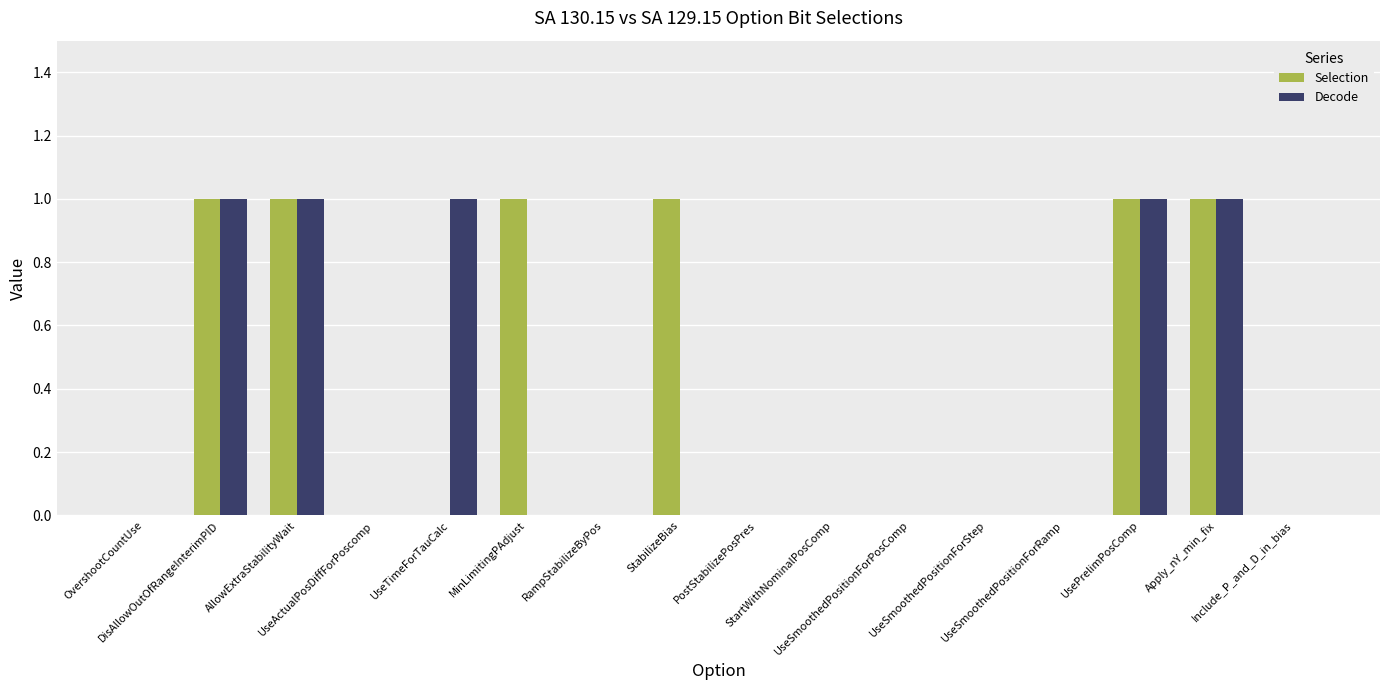

Reading left to right, what are all the values shown in this chart?

Selection: OvershootCountUse=0	DisAllowOutOfRangeInterimPID=1	AllowExtraStabilityWait=1	UseActualPosDiffForPoscomp=0	UseTimeForTauCalc=0	MinLimitingPAdjust=1	RampStabilizeByPos=0	StabilizeBias=1	PostStabilizePosPres=0	StartWithNominalPosComp=0	UseSmoothedPositionForPosComp=0	UseSmoothedPositionForStep=0	UseSmoothedPositionForRamp=0	UsePrelimPosComp=1	Apply_nY_min_fix=1	Include_P_and_D_in_bias=0
Decode: OvershootCountUse=0	DisAllowOutOfRangeInterimPID=1	AllowExtraStabilityWait=1	UseActualPosDiffForPoscomp=0	UseTimeForTauCalc=1	MinLimitingPAdjust=0	RampStabilizeByPos=0	StabilizeBias=0	PostStabilizePosPres=0	StartWithNominalPosComp=0	UseSmoothedPositionForPosComp=0	UseSmoothedPositionForStep=0	UseSmoothedPositionForRamp=0	UsePrelimPosComp=1	Apply_nY_min_fix=1	Include_P_and_D_in_bias=0